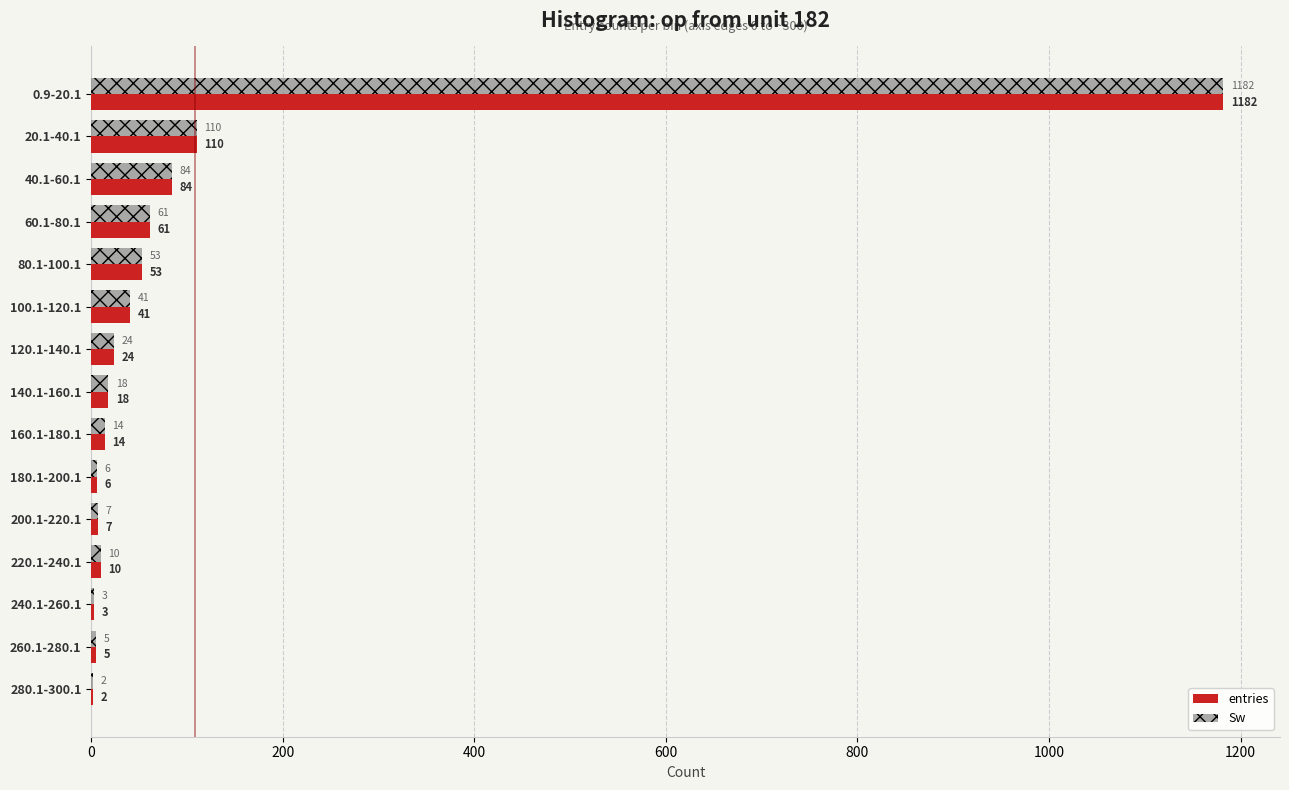

What is the sum of all Sw values?

1620